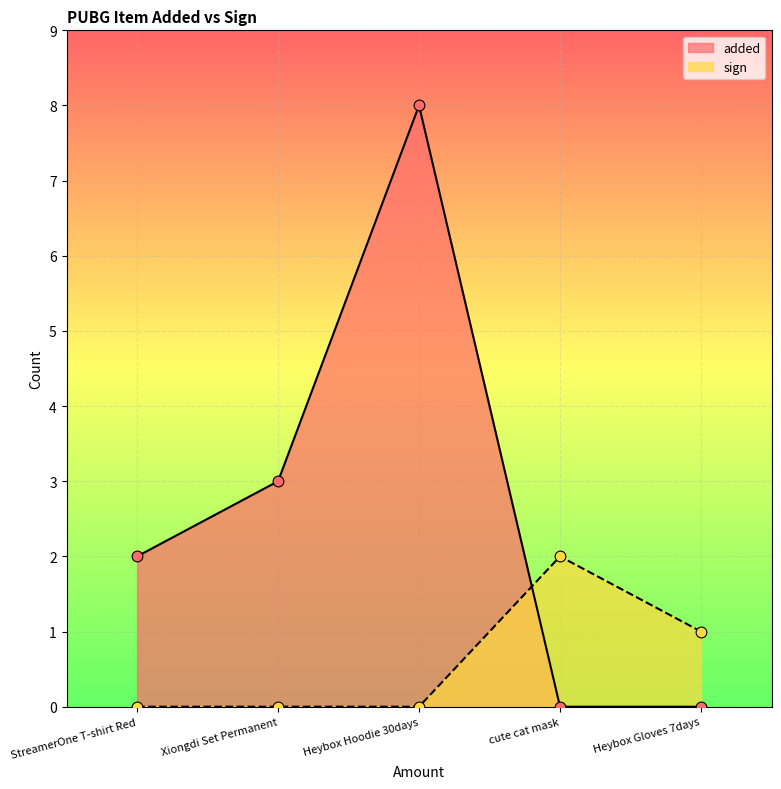

Which series contains the highest Y value?

added